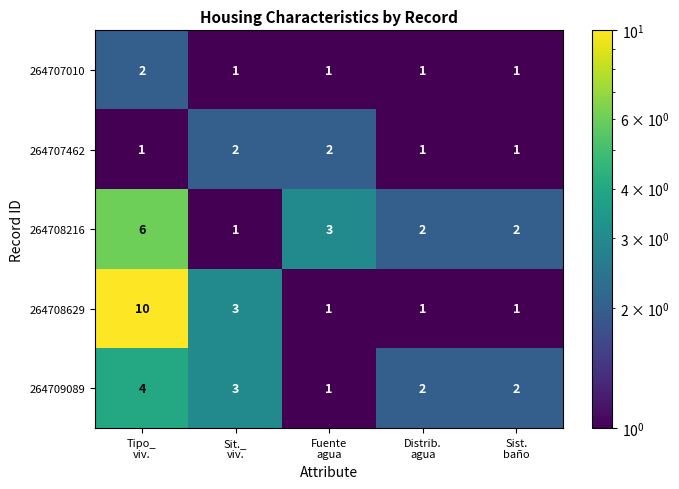

Count the number of categories in the chart.

5